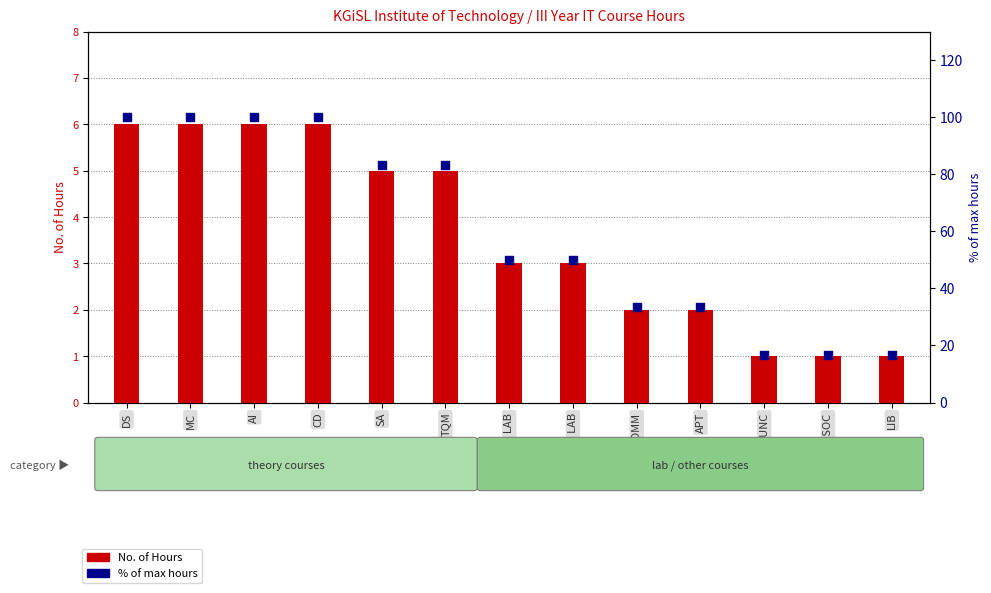

What is the total value across all series at MC?

106.0